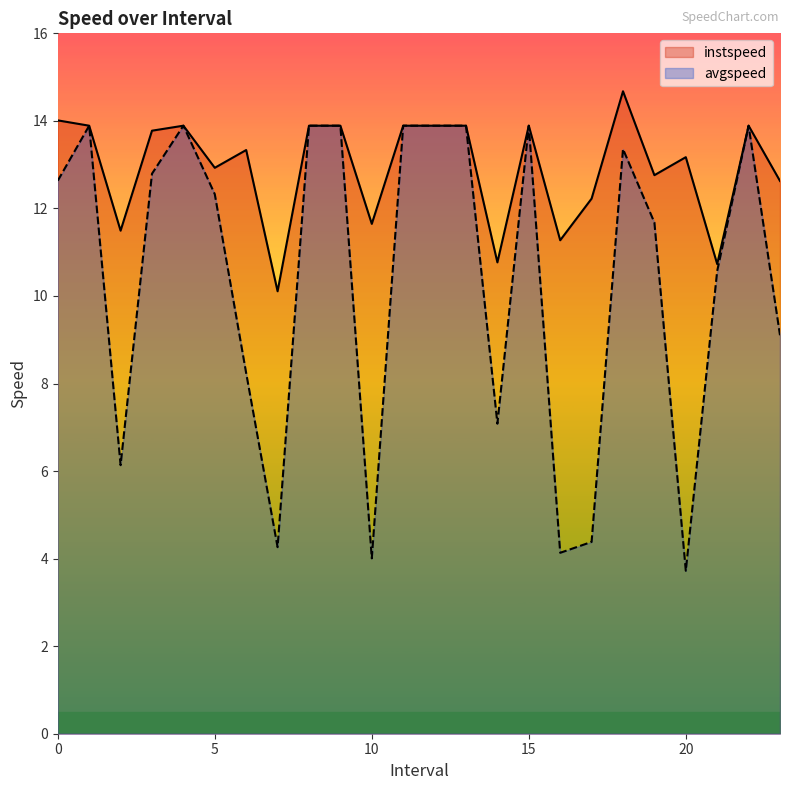

At how many categories does at least one series exceed 5?

24